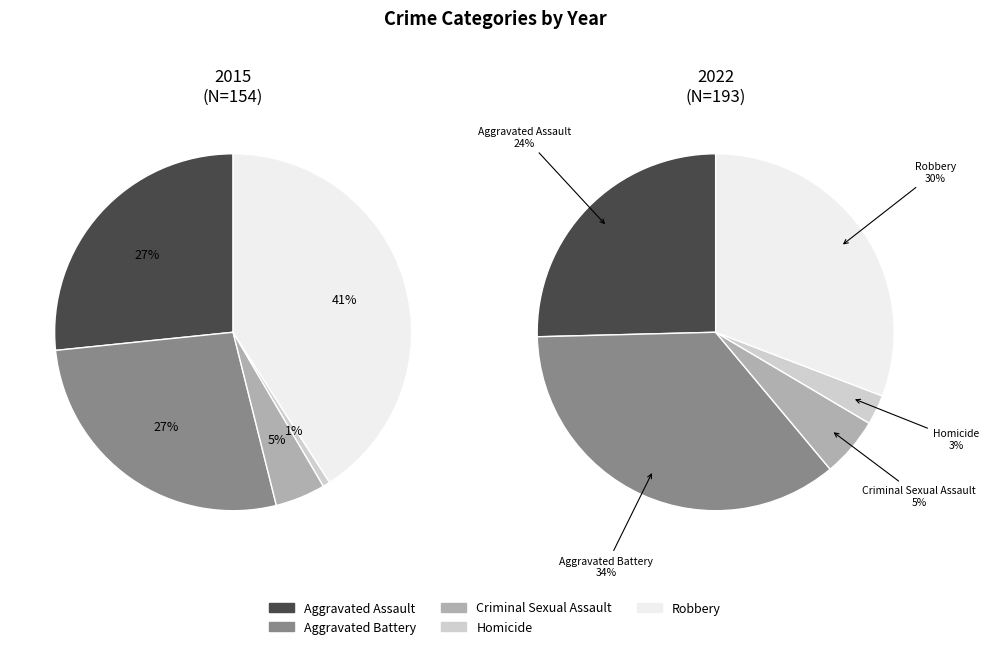

What is the ratio of the value at Aggravated Battery to the value at Aggravated Assault?

1.0